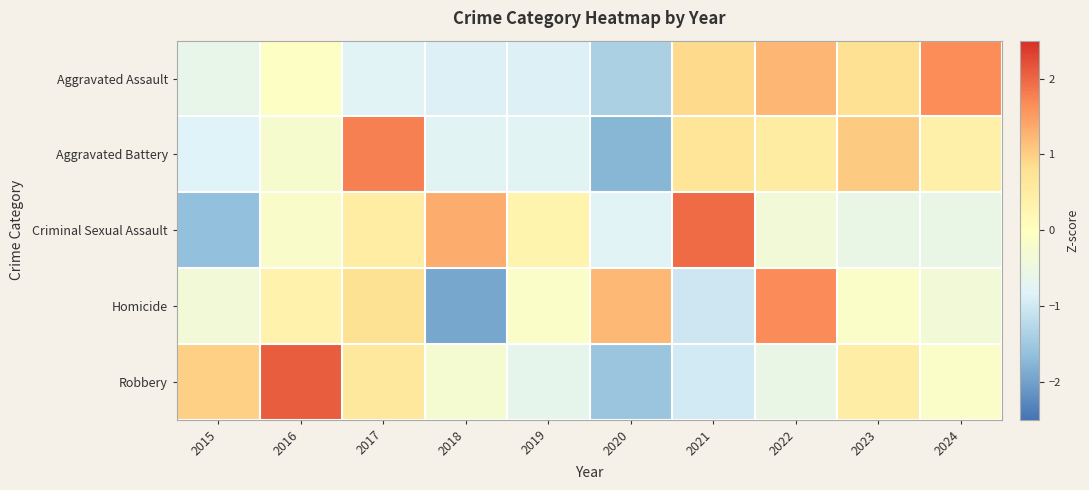

Between 2016 and 2024, which series saw the biggest shift?

Robbery